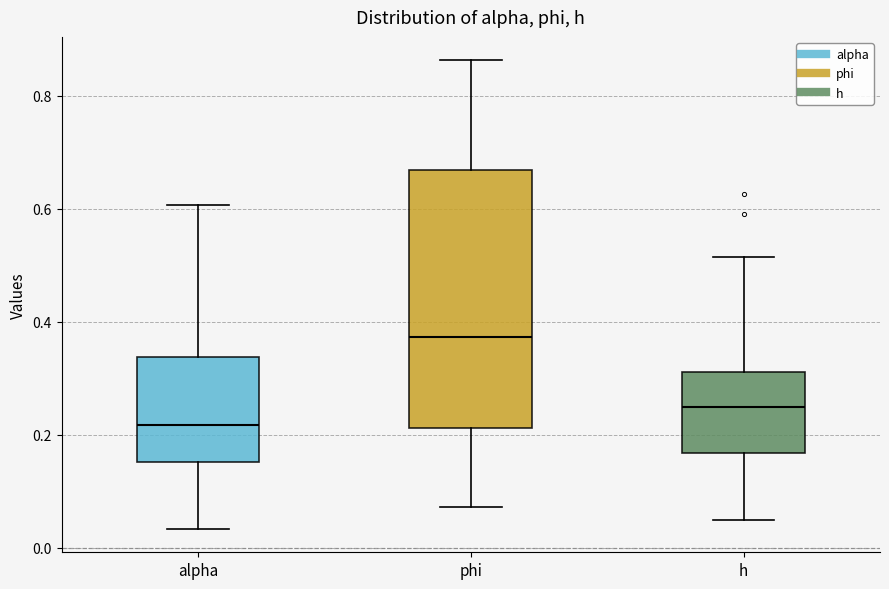

Which box has the highest median line?

phi